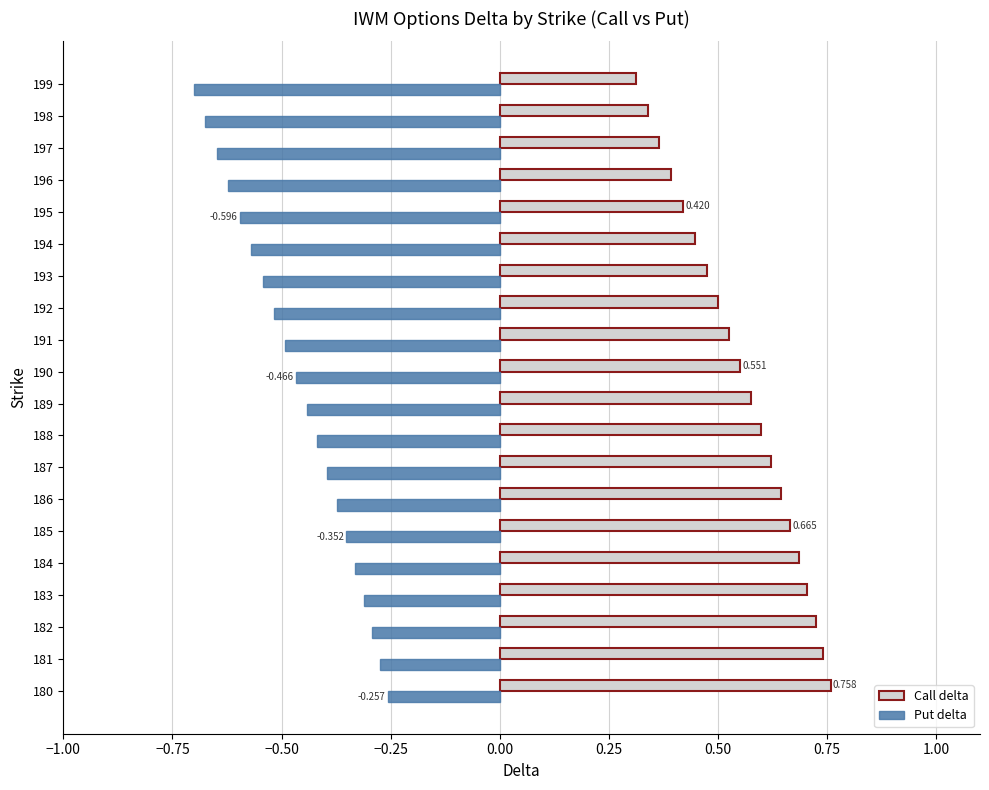

Between 184 and 193, which series saw the biggest shift?

Call delta